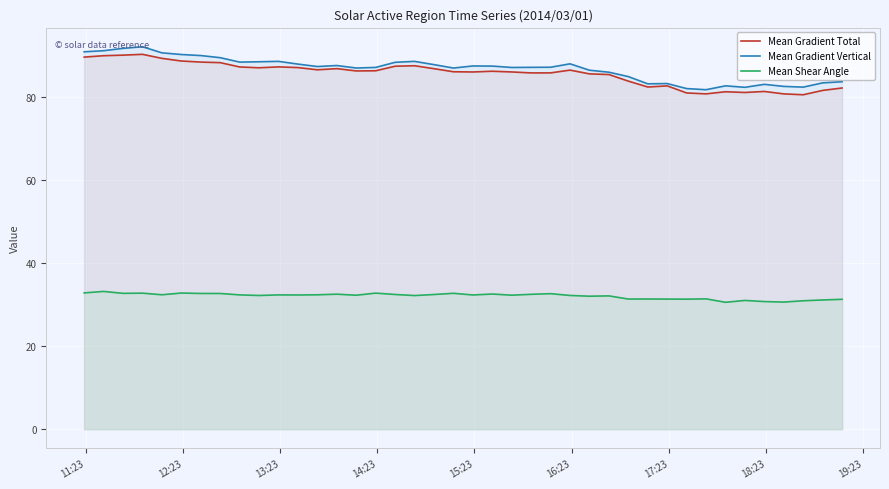

True or false: Mean Gradient Total and Mean Shear Angle cross at least once.

False